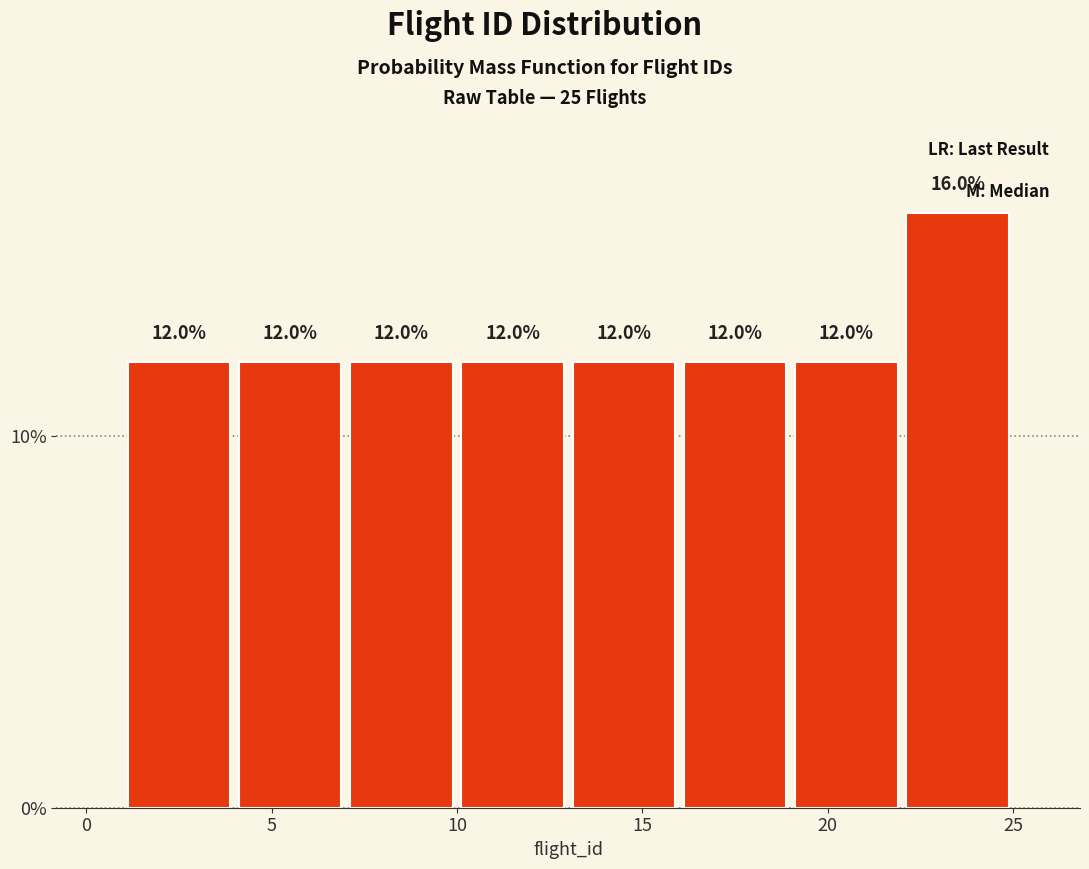

Reading left to right, transcribe this chart: for each bar, give the range it covers on the x-axis and its height.

1 to 4: 12.0
4 to 7: 12.0
7 to 10: 12.0
10 to 13: 12.0
13 to 16: 12.0
16 to 19: 12.0
19 to 22: 12.0
22 to 25: 16.0